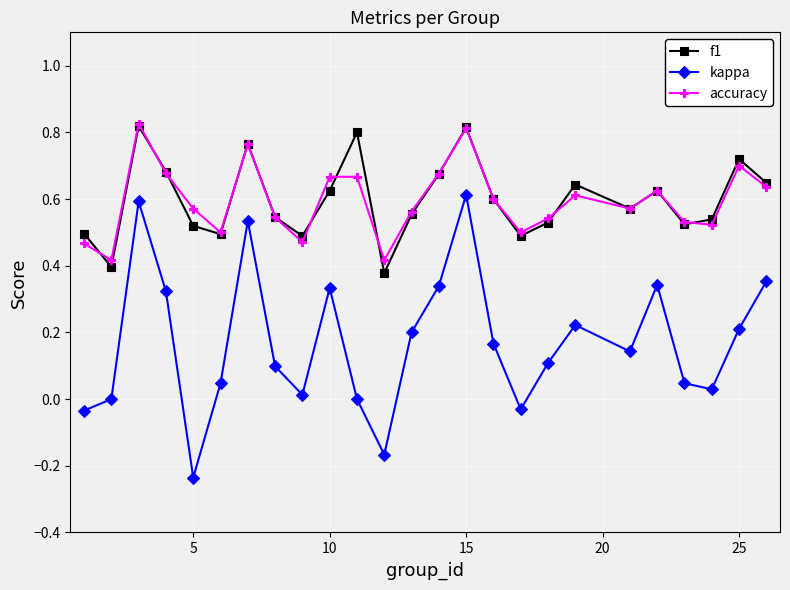

True or false: f1 and accuracy cross at least once.

True